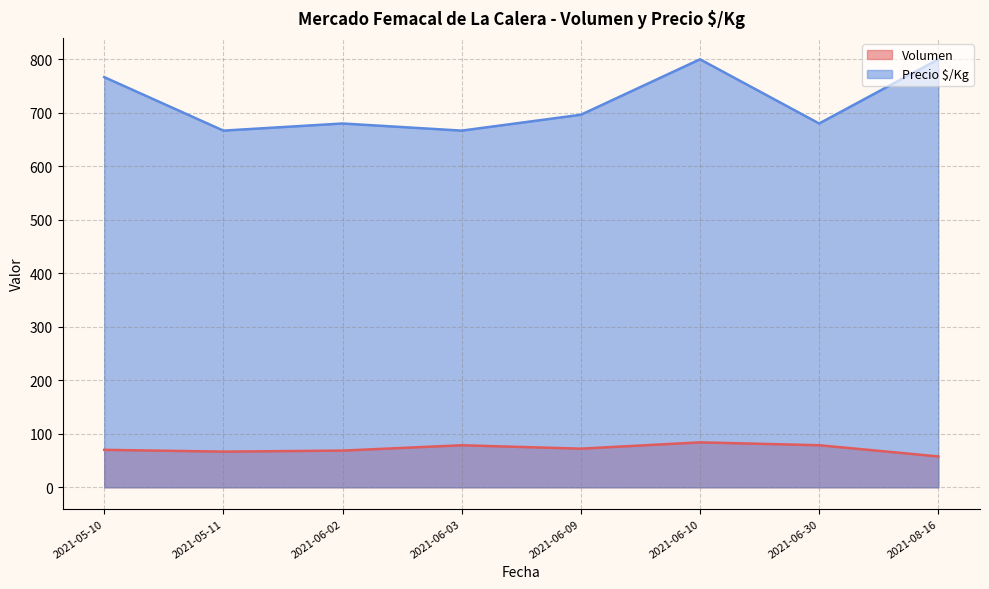

What are all the series names shown in the legend?

Volumen, Precio $/Kg